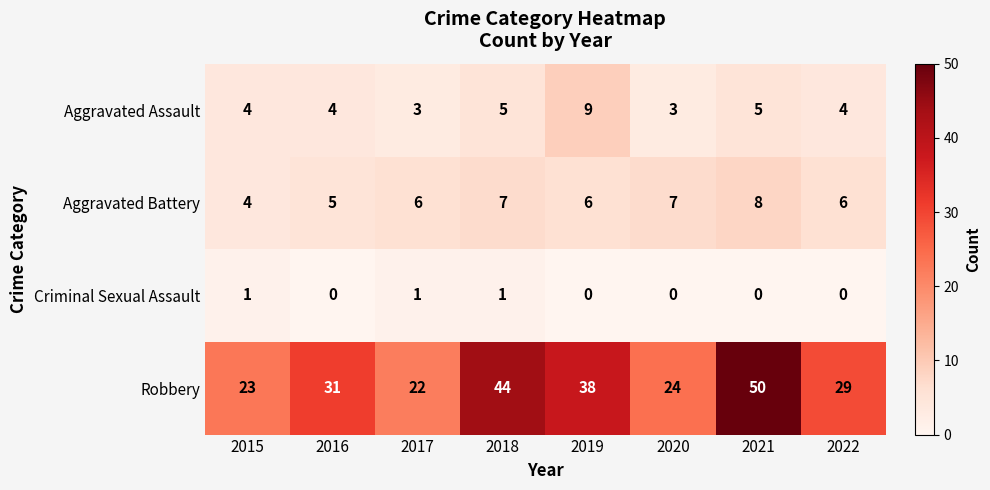

Which series changed the most between 2018 and 2020?

Robbery